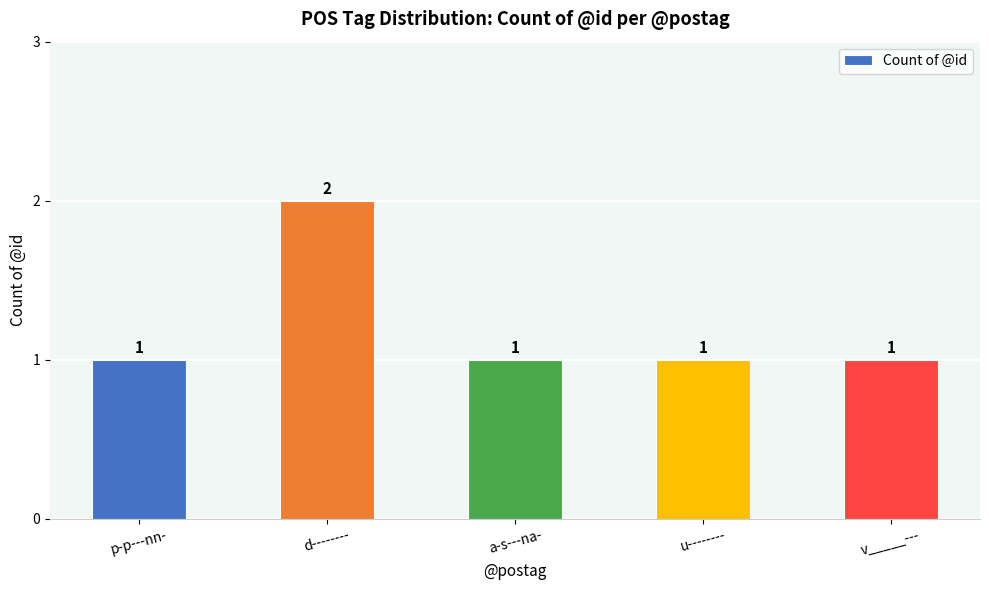

What is the value of the 2nd bar from the left?

2